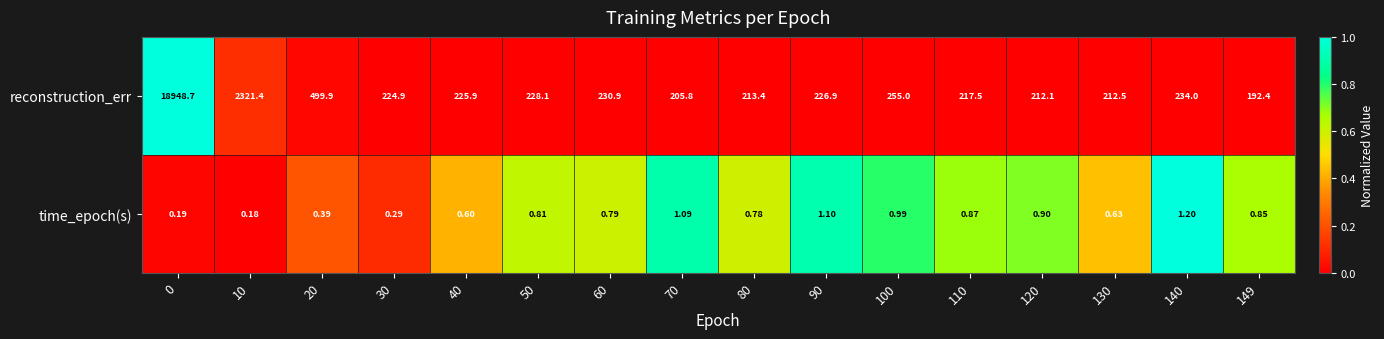

Which series has the largest range (max minus min)?

reconstruction_err